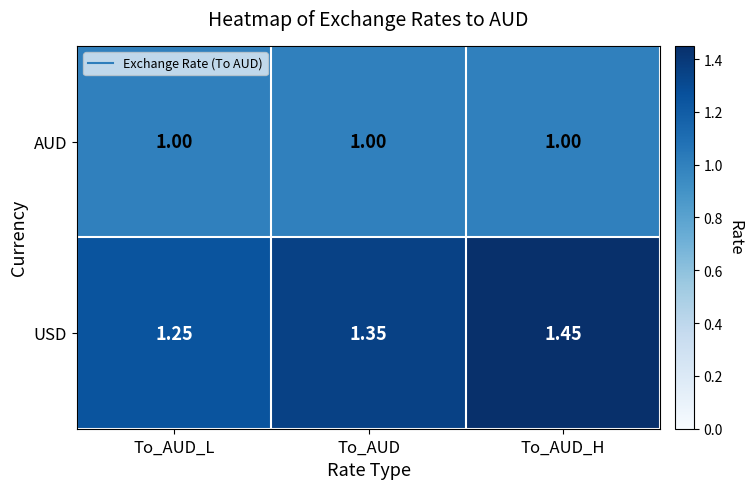

At which category is the sum across all series the highest?

To_AUD_H